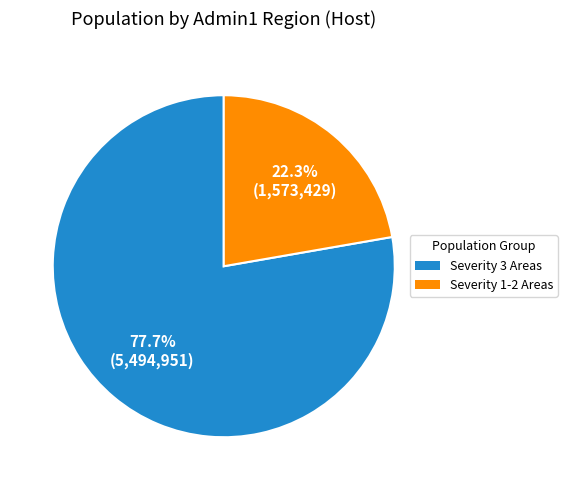

How many segments does this pie chart have?

2